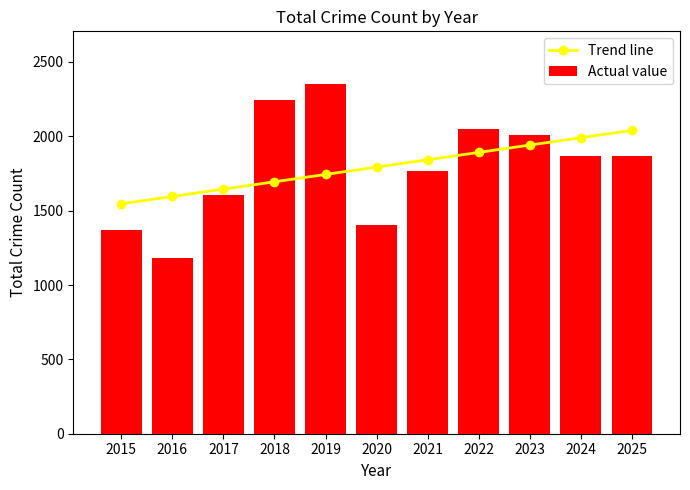

How many data points in Actual value are less than 1865?

5